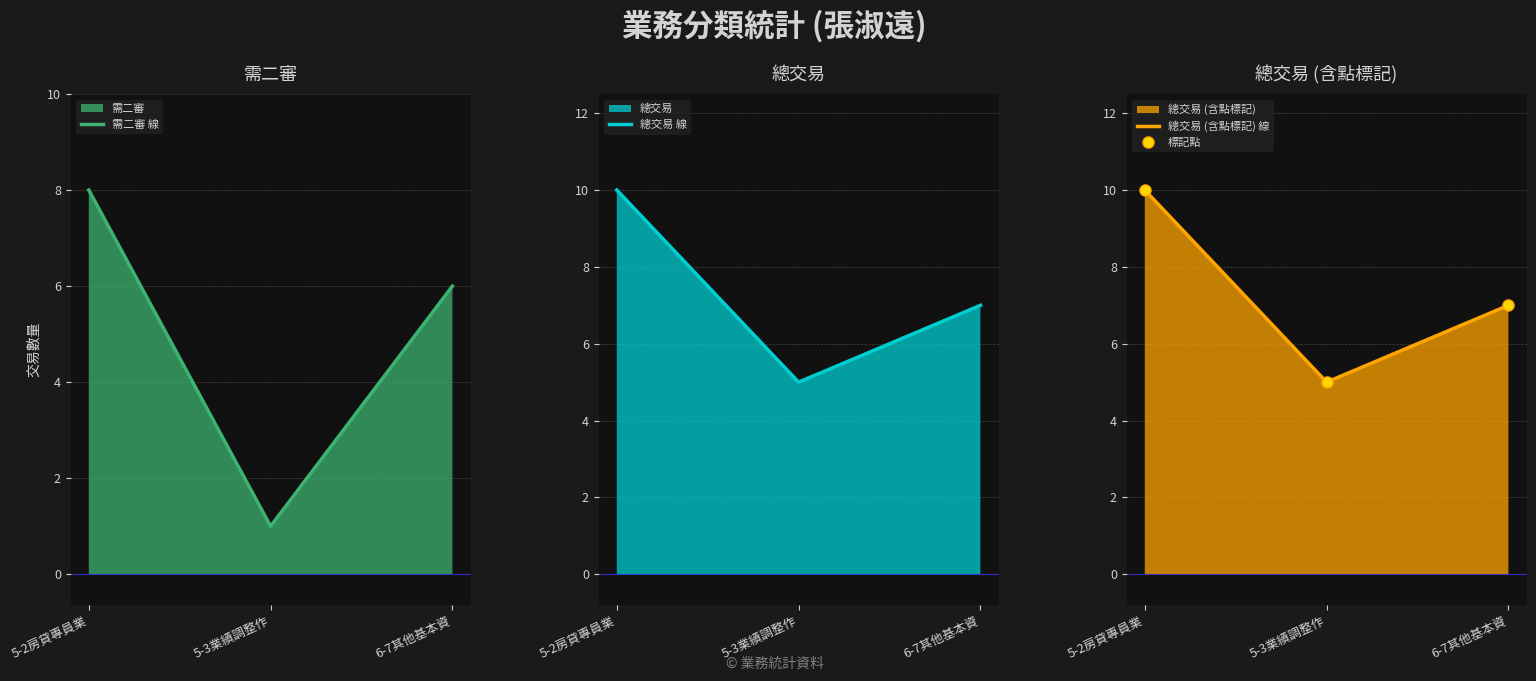

What is the label of the 3rd point from the right?

5-2房貸專員業